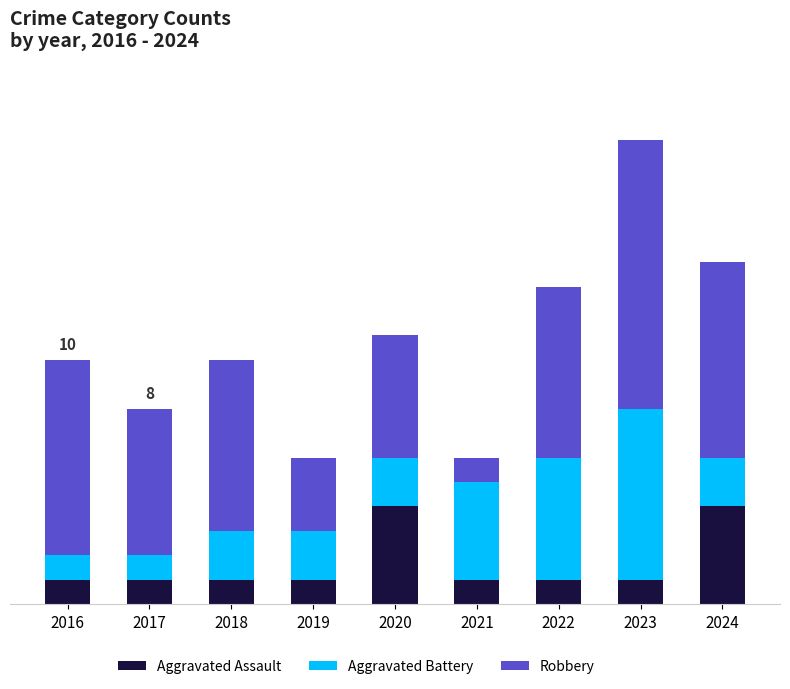

Between 2019 and 2022, which series saw the biggest shift?

Robbery